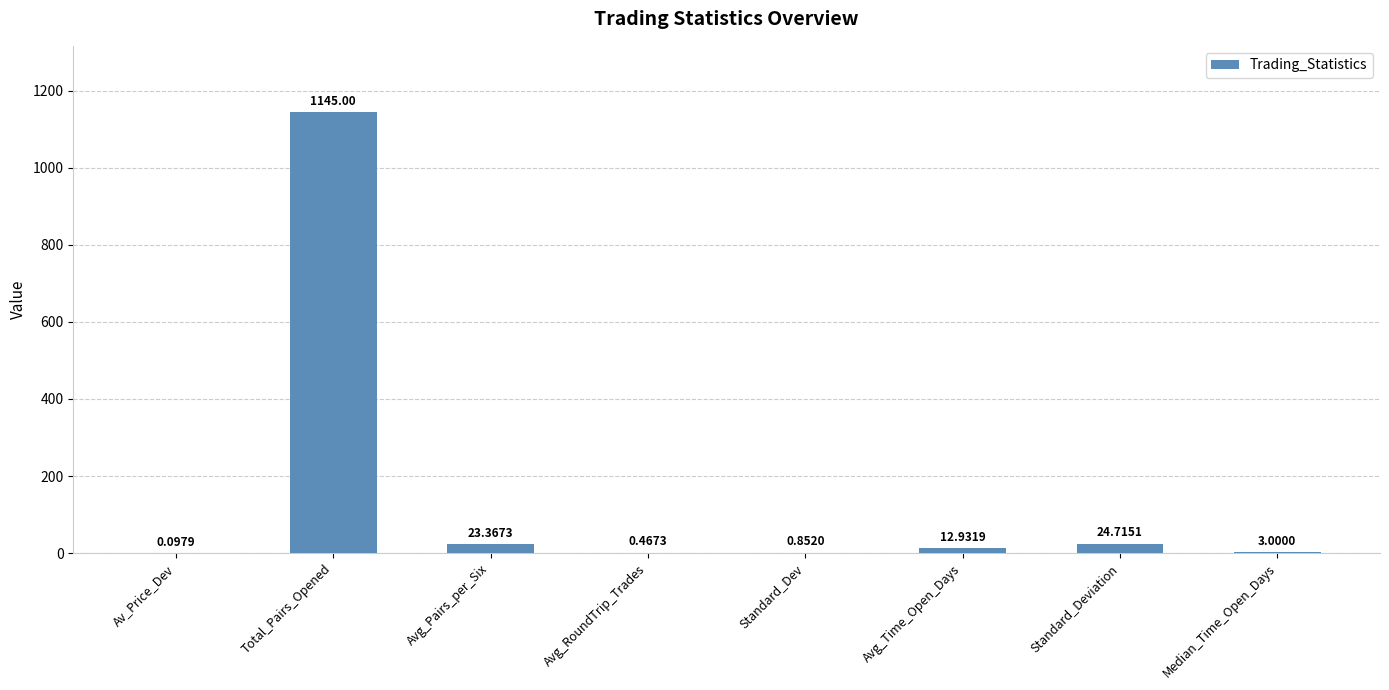

What is the sum of all values?

1210.4